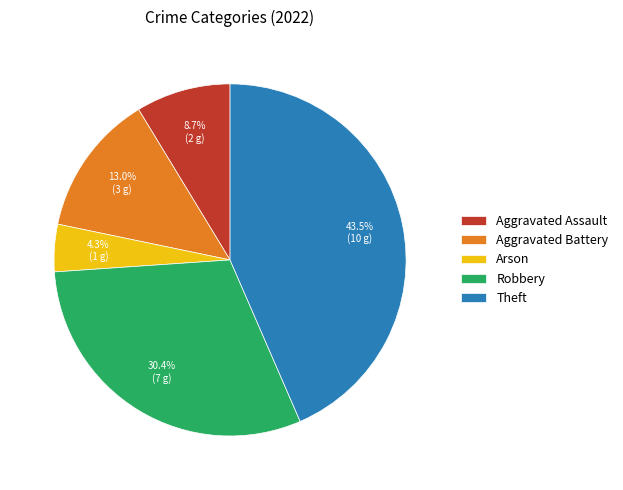

Rank the categories by value from lowest to highest.

Arson, Aggravated Assault, Aggravated Battery, Robbery, Theft